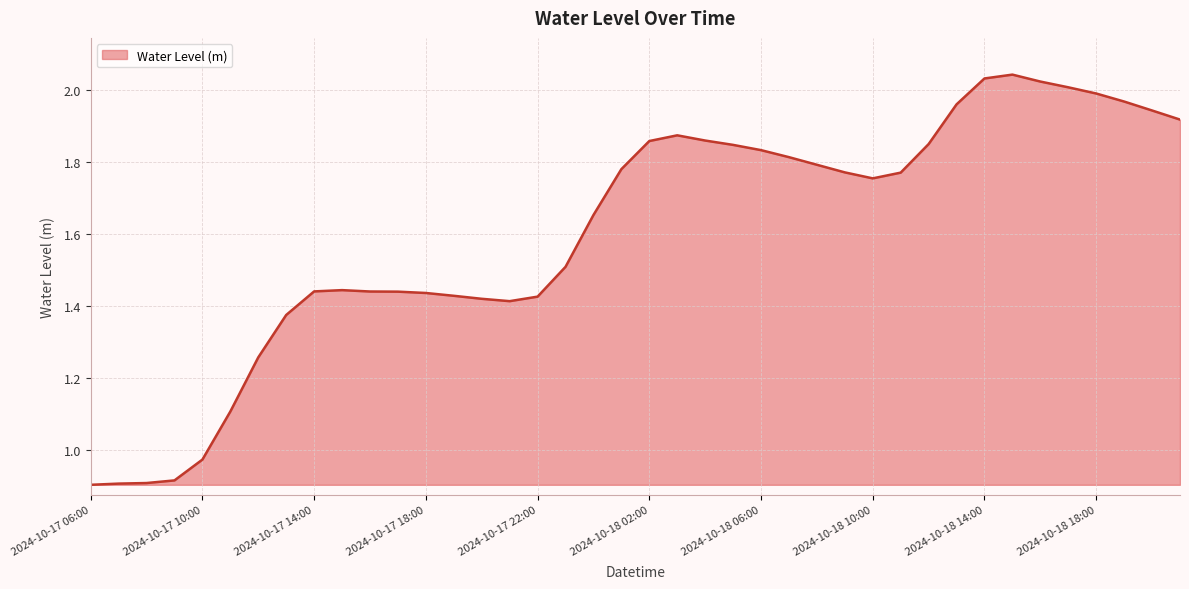

Where is the first local maximum?

2024-10-17 15:00